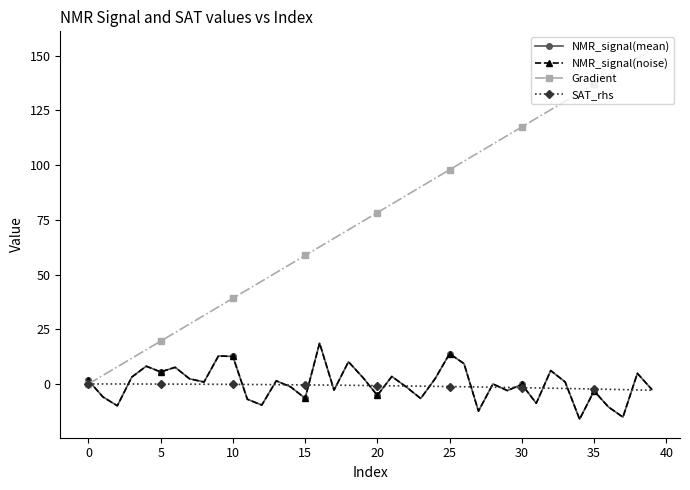

What is the average value of the Gradient series?

76.3